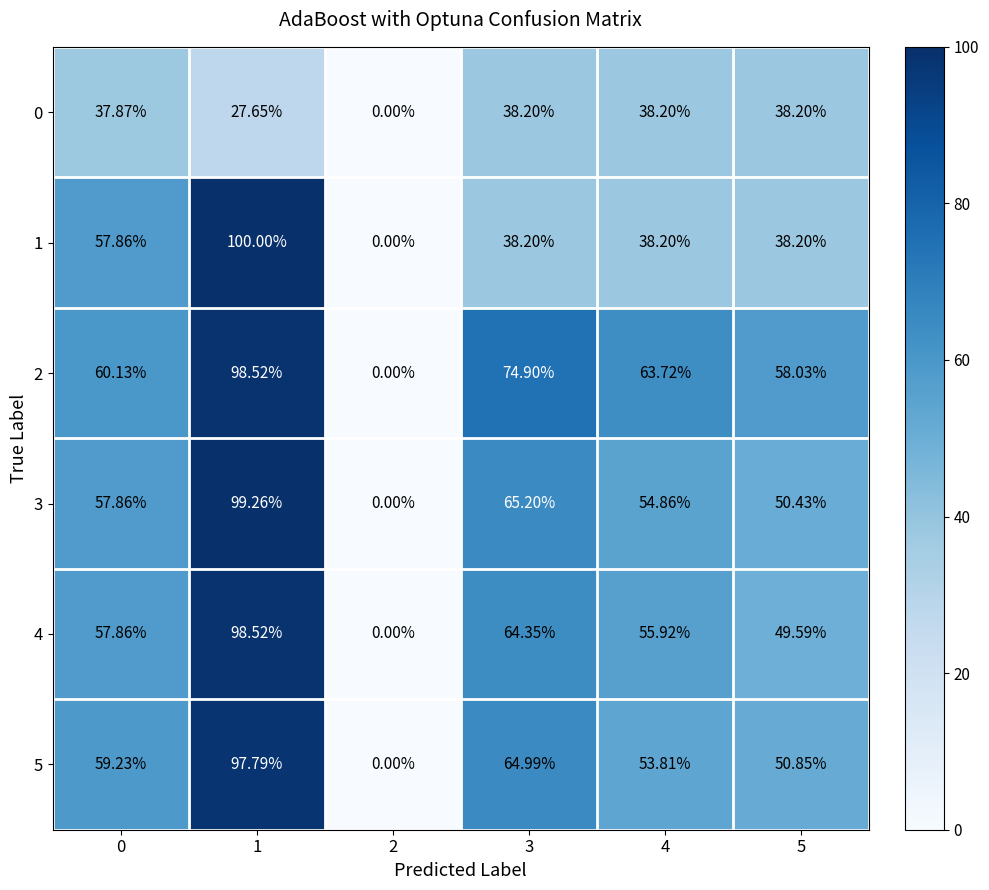

Is the value of 2 at 2 greater than the value of 5 at 0?

No